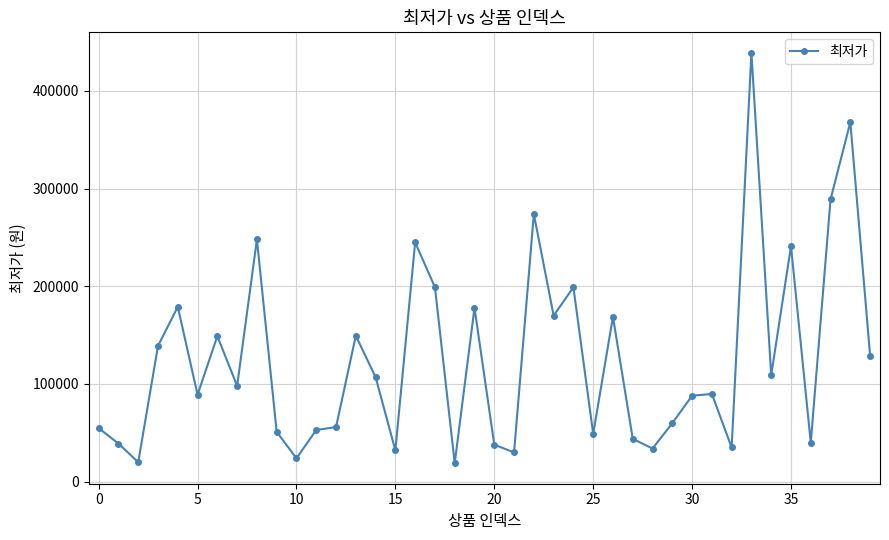

What is the sum of all values?

5022598